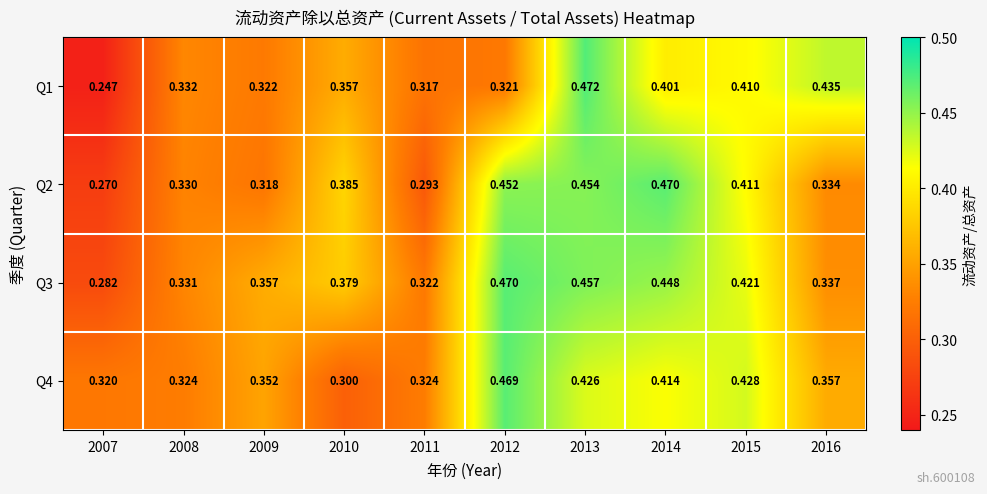

Is the value of Q3 at 2011 greater than the value of Q4 at 2015?

No